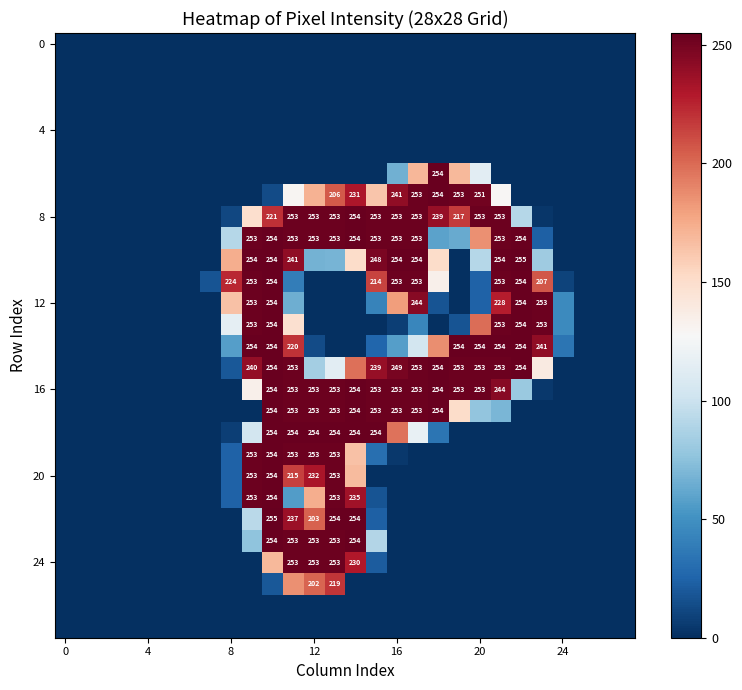

What is the difference between the maximum and second lowest values in the row_16 series?

254